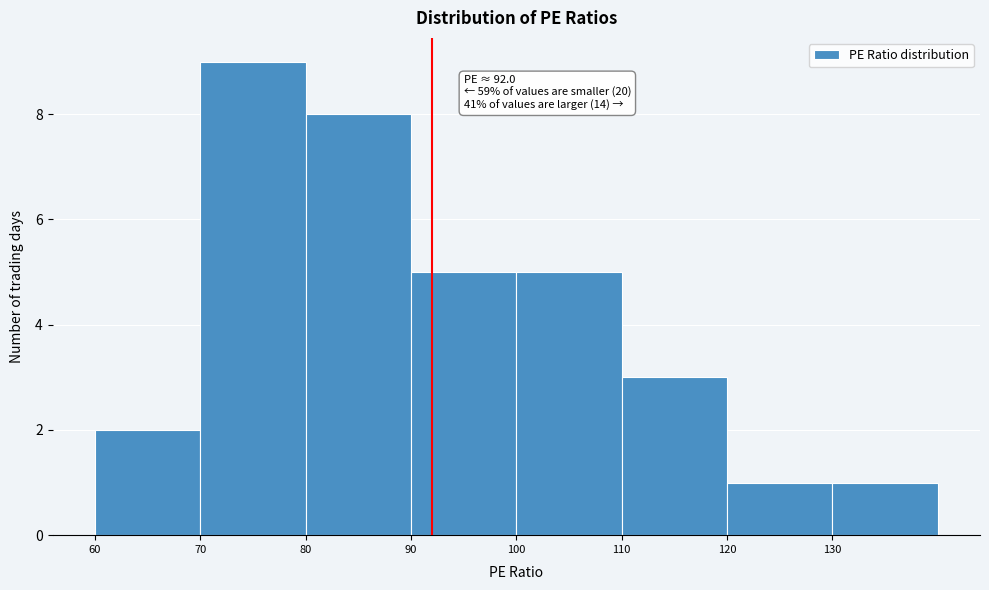

Which range on the x-axis has the tallest bar?

70 to 80